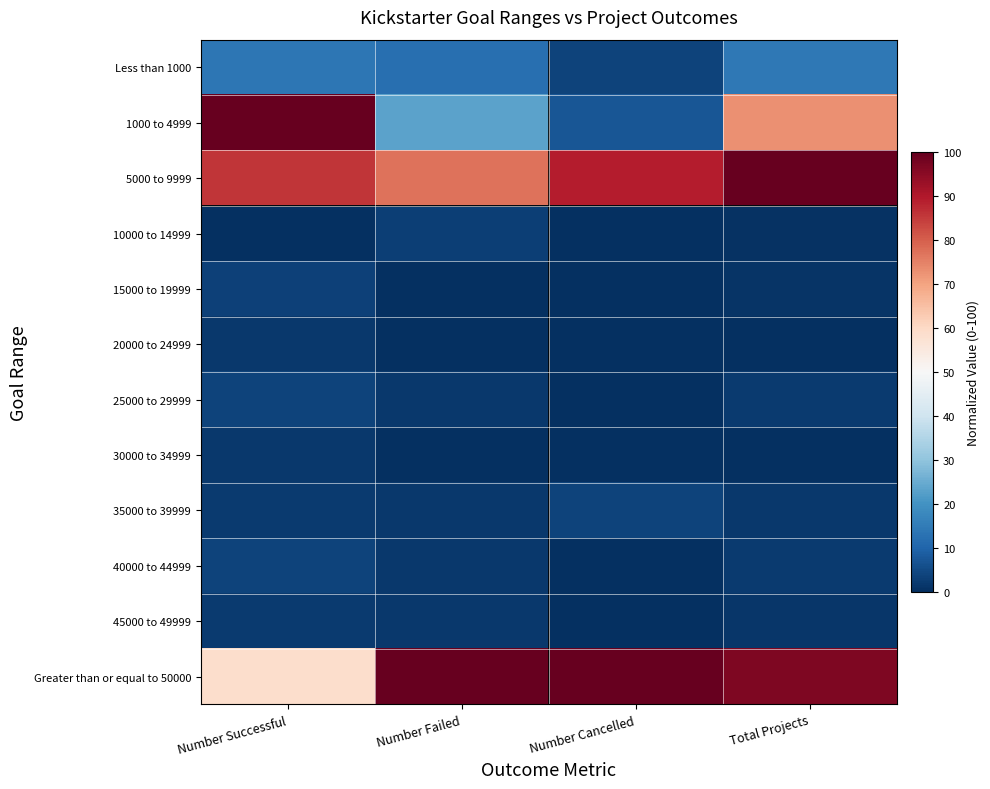

Between Number Cancelled and Total Projects, which is larger?

Total Projects